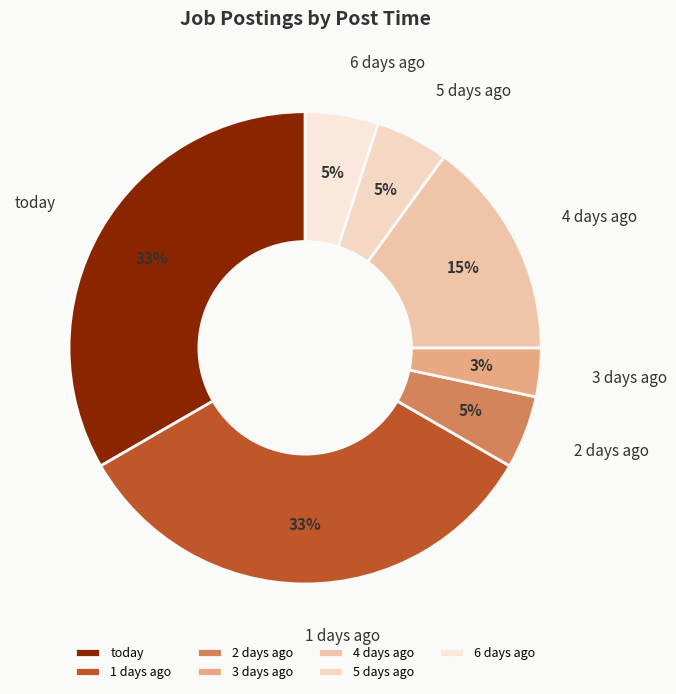

The 4 days ago slice represents 15% of the pie. True or false?

True